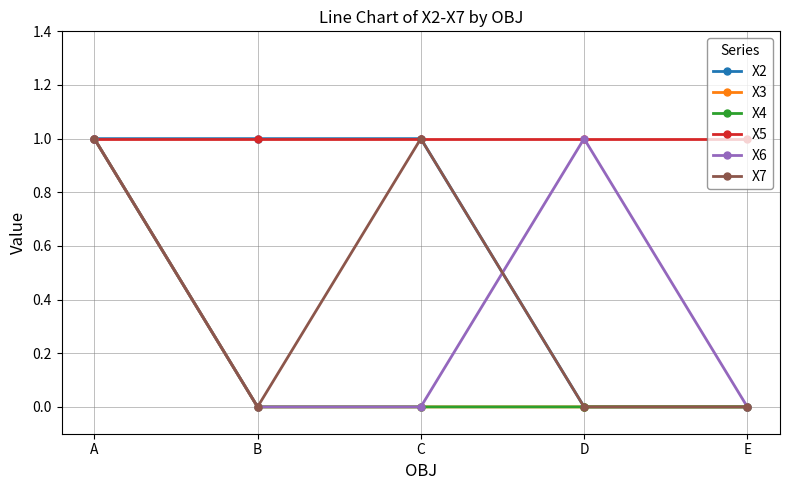

What is the highest value of the X5 series?

1